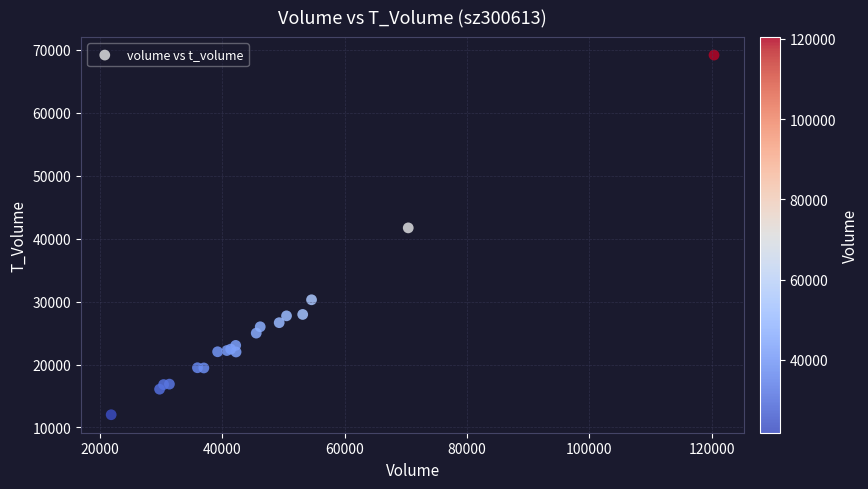

What Y value in the scatter plot is closest to 40575?

41691